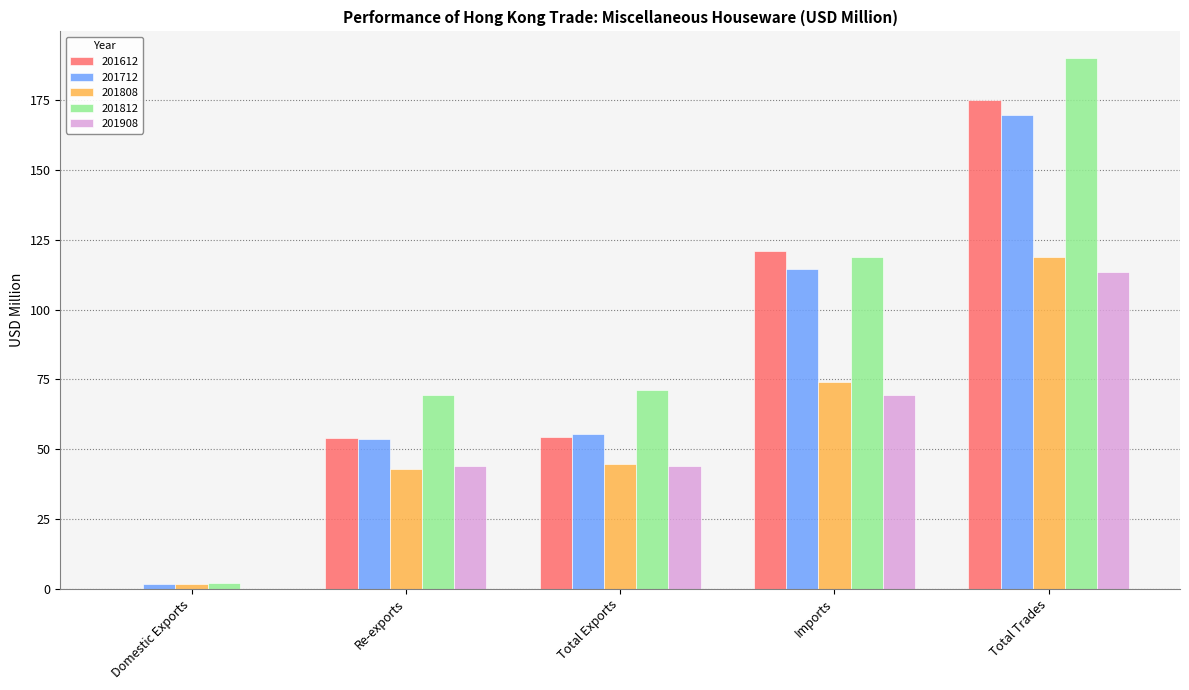

What is the sum of all 201712 values?

394.9